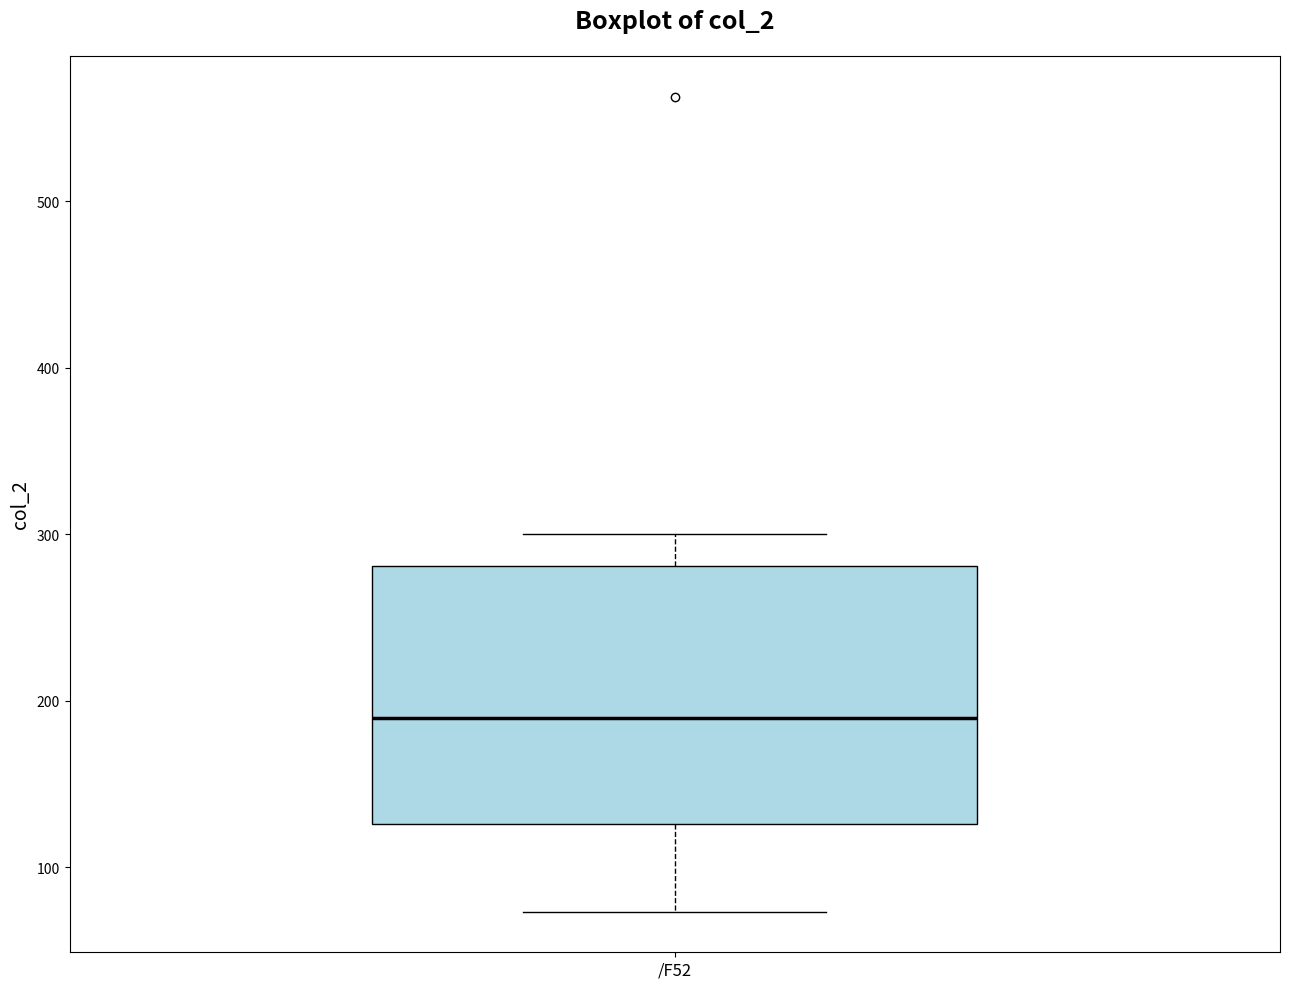

Transcribe this box plot: give where the median line is, the range the box spans, and where the two whiskers end, as read against the y-axis. The values are not printed on the chart, so give them approximately, as read against the axis.

median 190, box 130 to 280, whiskers 70 to 300